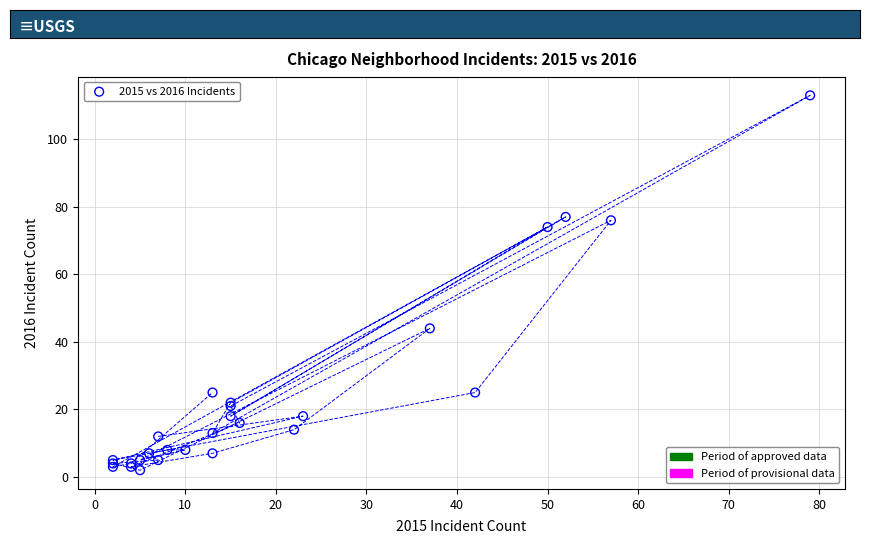

What Y value in the scatter plot is closest to 57?

44